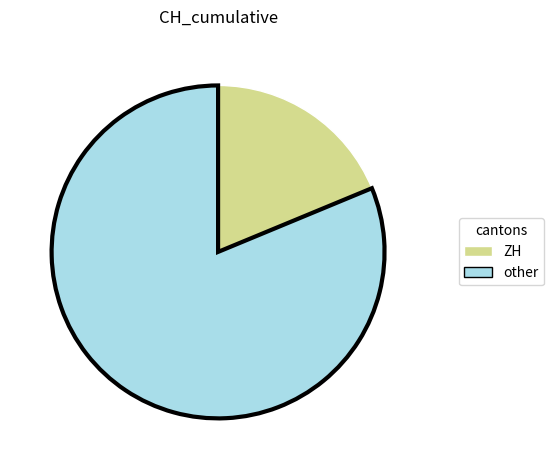

Does any single category account for the majority?

Yes